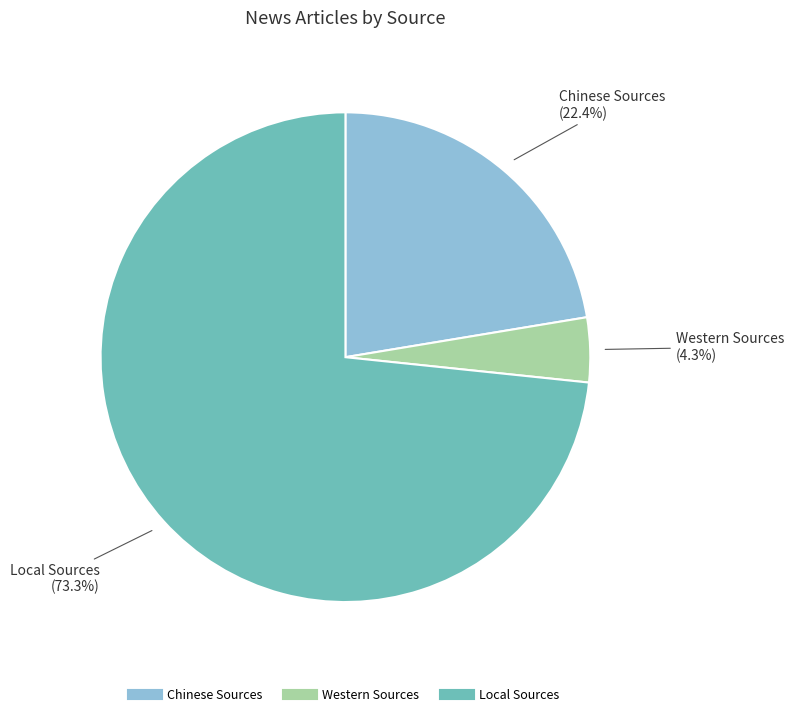

To the nearest percent, what is the combined percentage of Chinese Sources and Western Sources?

27%